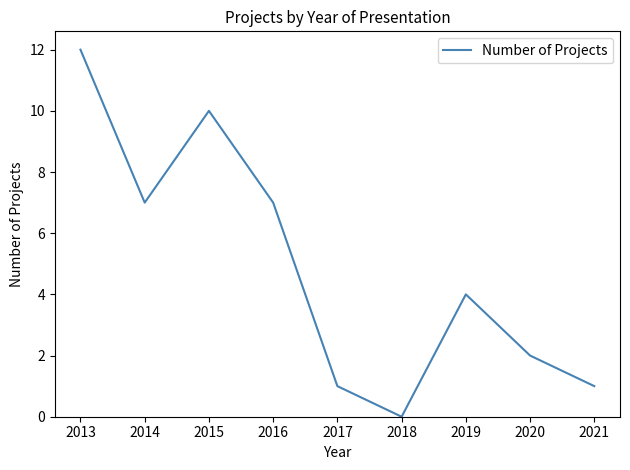

What is the difference between the values at 2020 and 2014?

5